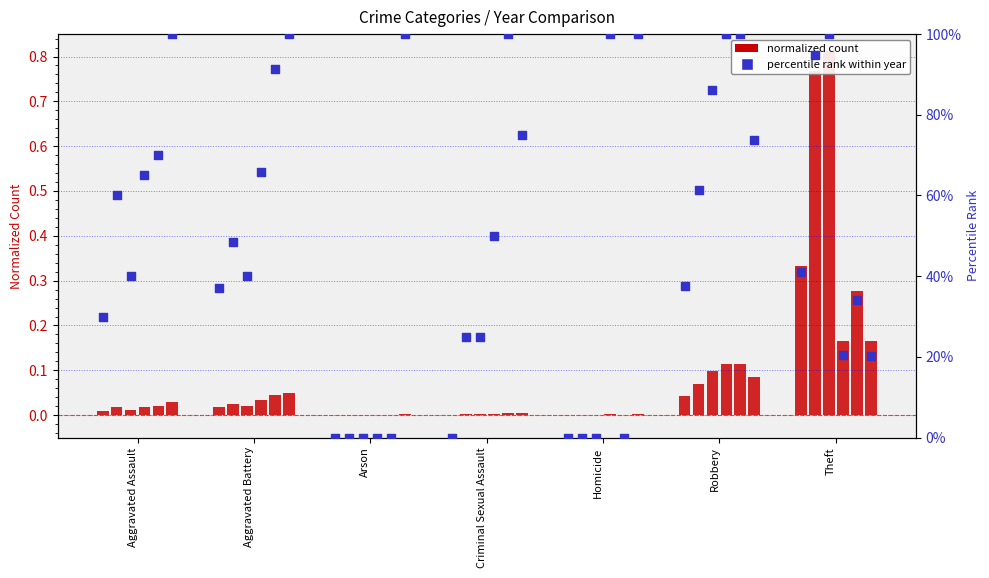

What is the total value across all series at Robbery?

37.5